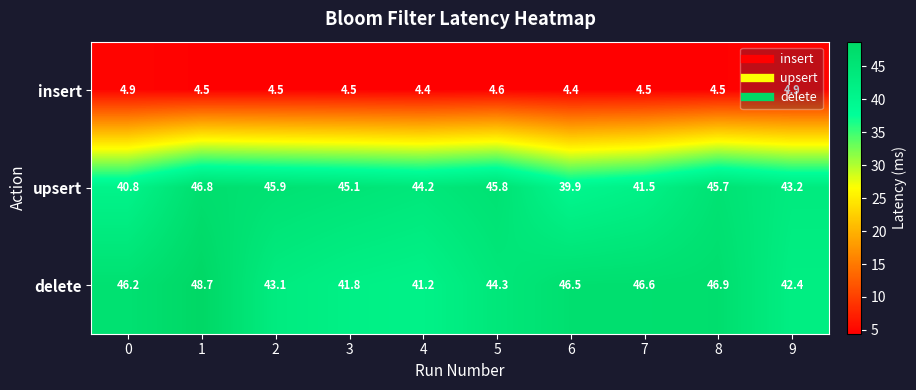

Which series has the widest spread of values?

delete